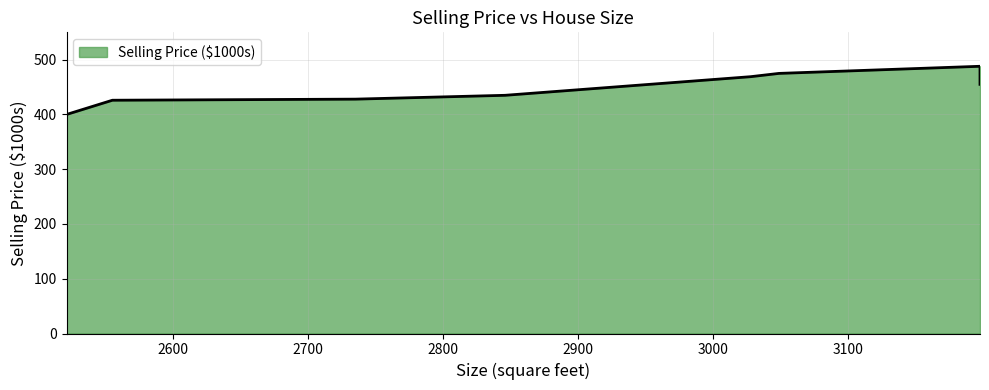

Reading right to left, transcribe all the data shown in this chart.

455	488	475	469	435	428	426	400